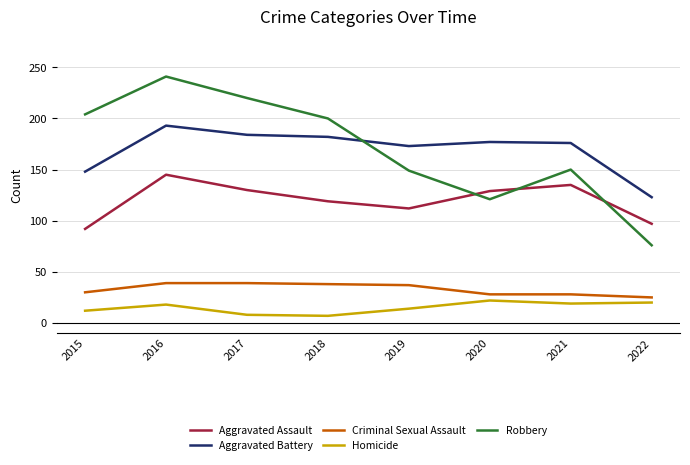

What is the spread (max minus min) of values at 2019?

159